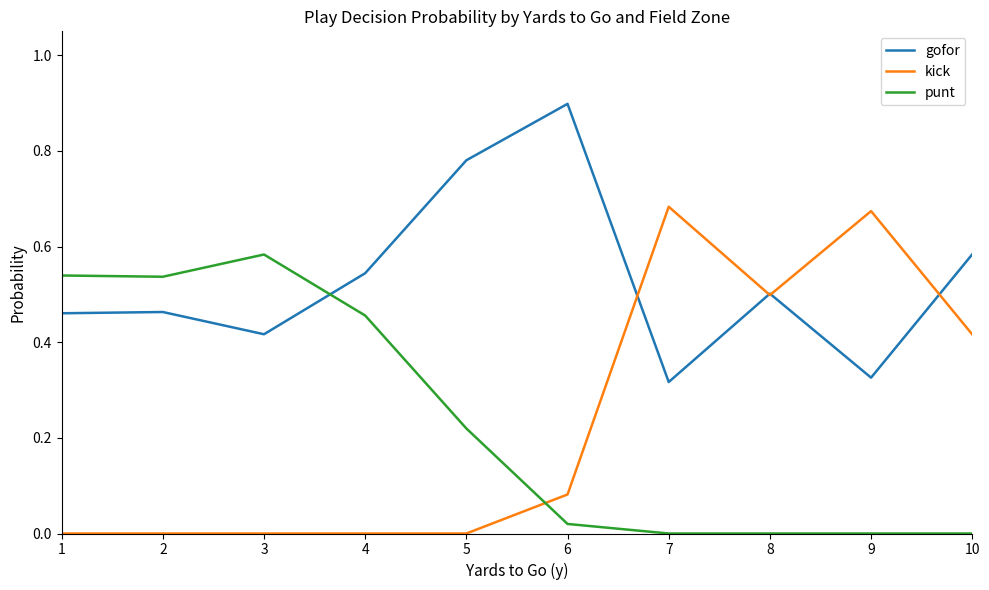

What is the total value across all series at 1?

1.0